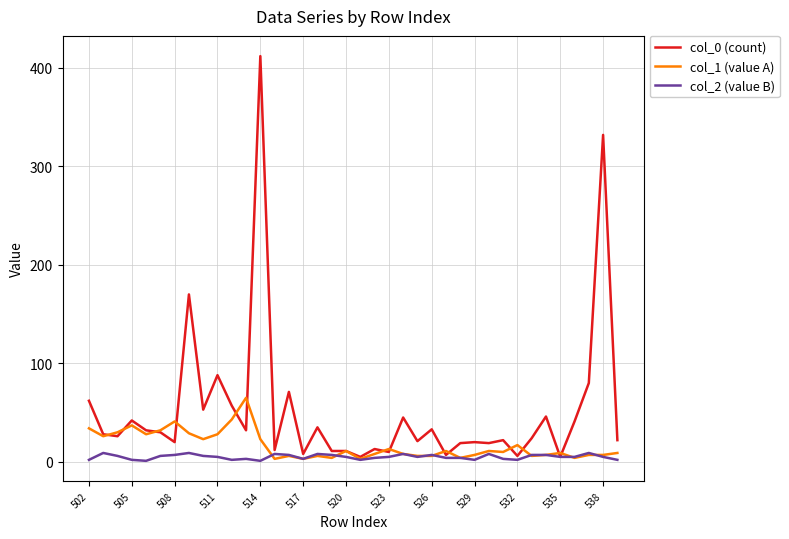

Which series has the largest range (max minus min)?

col_0 (count)